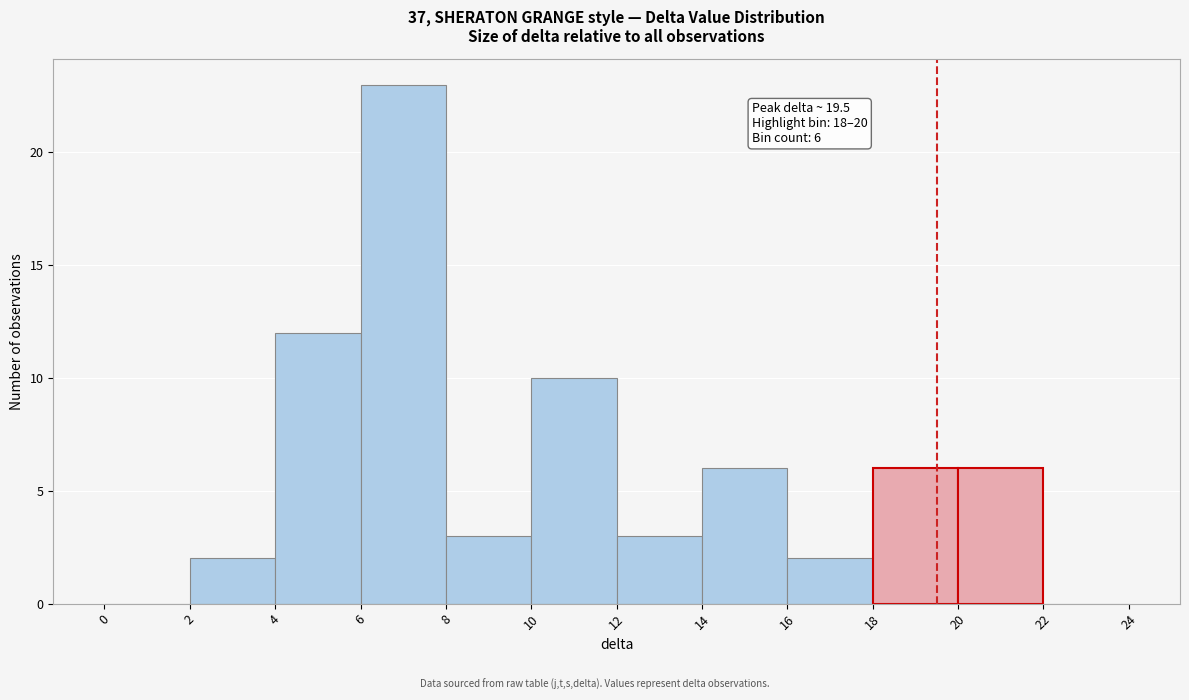

Which range on the x-axis has the tallest bar?

6 to 8